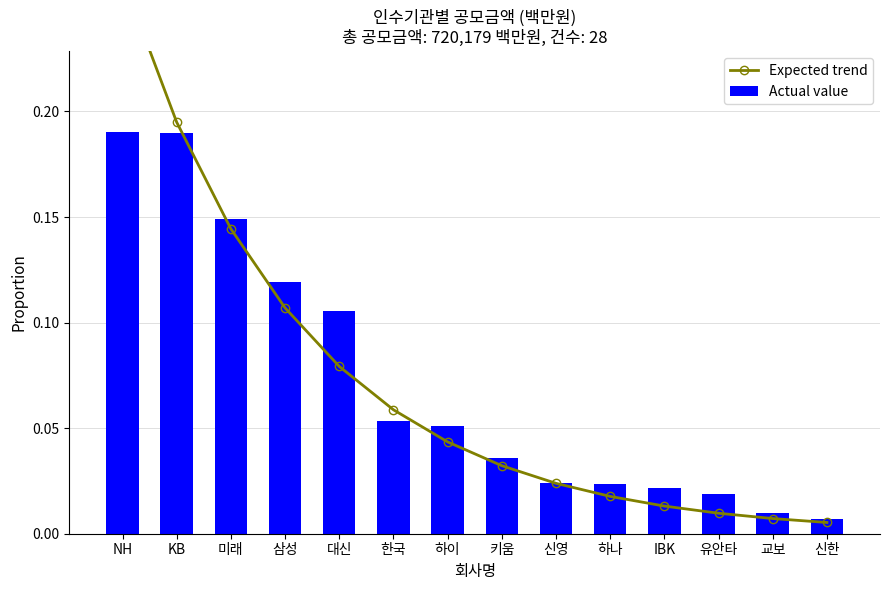

At how many categories does at least one series exceed 0?

14